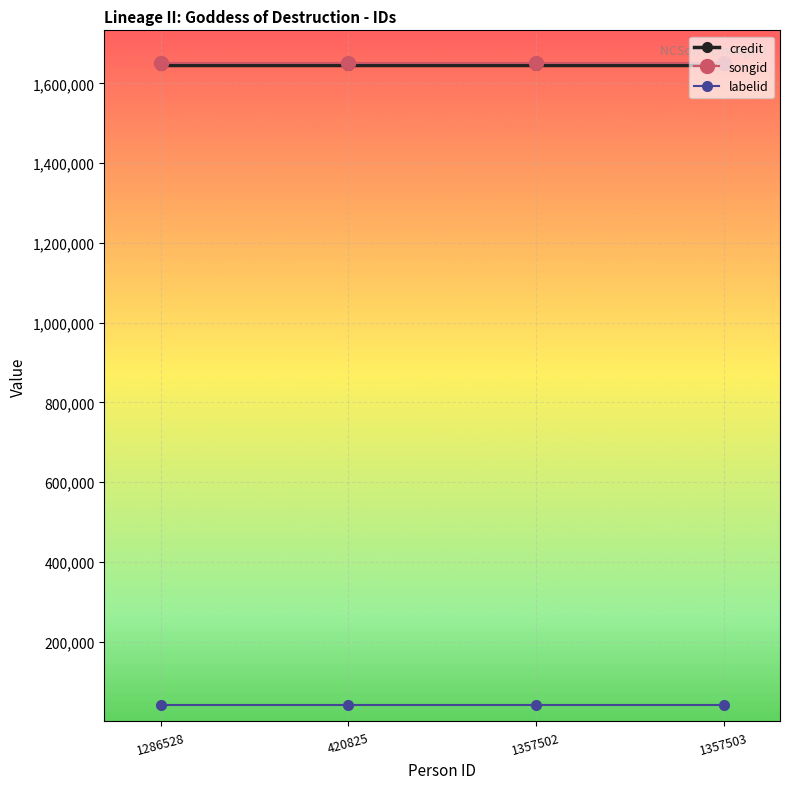

What is the total value across all series at 1357502?

3336551